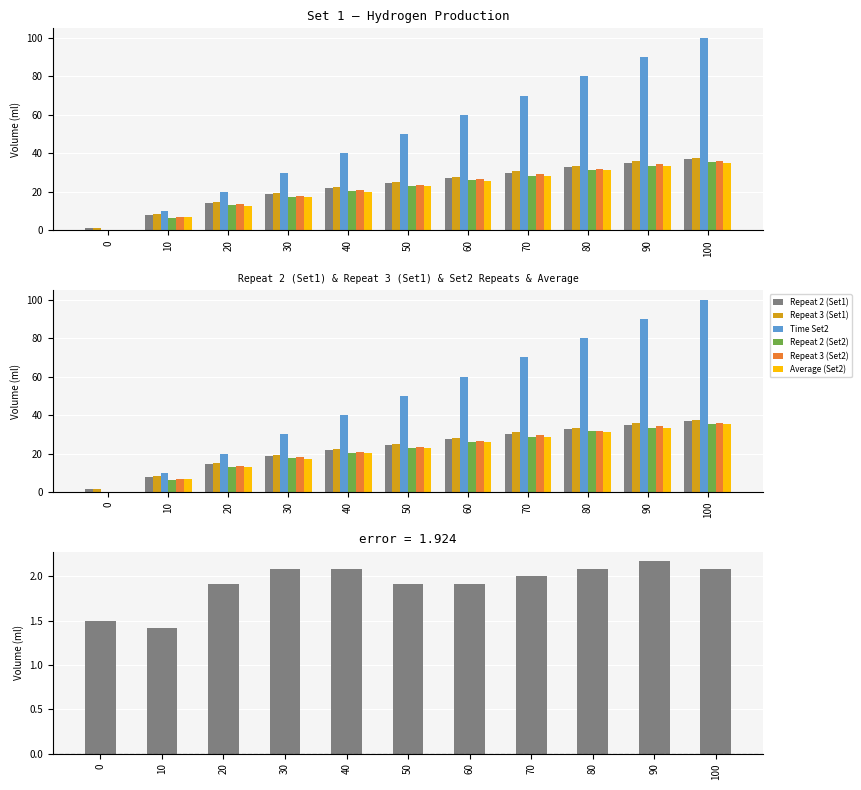

Reading left to right, list all the values displayed in this chart.

Repeat 2 (Set1): 0=1.5	10=8.0	20=14.5	30=19.0	40=22.0	50=24.5	60=27.5	70=30.0	80=33.0	90=35.0	100=37.0
Repeat 3 (Set1): 0=1.5	10=8.5	20=15.0	30=19.5	40=22.5	50=25.0	60=28.0	70=31.0	80=33.5	90=36.0	100=37.5
Time Set2: 0=0.0	10=10.0	20=20.0	30=30.0	40=40.0	50=50.0	60=60.0	70=70.0	80=80.0	90=90.0	100=100.0
Repeat 2 (Set2): 0=0.0	10=6.5	20=13.0	30=17.5	40=20.5	50=23.0	60=26.0	70=28.5	80=31.5	90=33.5	100=35.5
Repeat 3 (Set2): 0=0.0	10=7.0	20=13.5	30=18.0	40=21.0	50=23.5	60=26.5	70=29.5	80=32.0	90=34.5	100=36.0
Average (Set2): 0=0.0	10=6.8	20=12.8	30=17.2	40=20.2	50=22.8	60=25.8	70=28.5	80=31.2	90=33.3	100=35.2